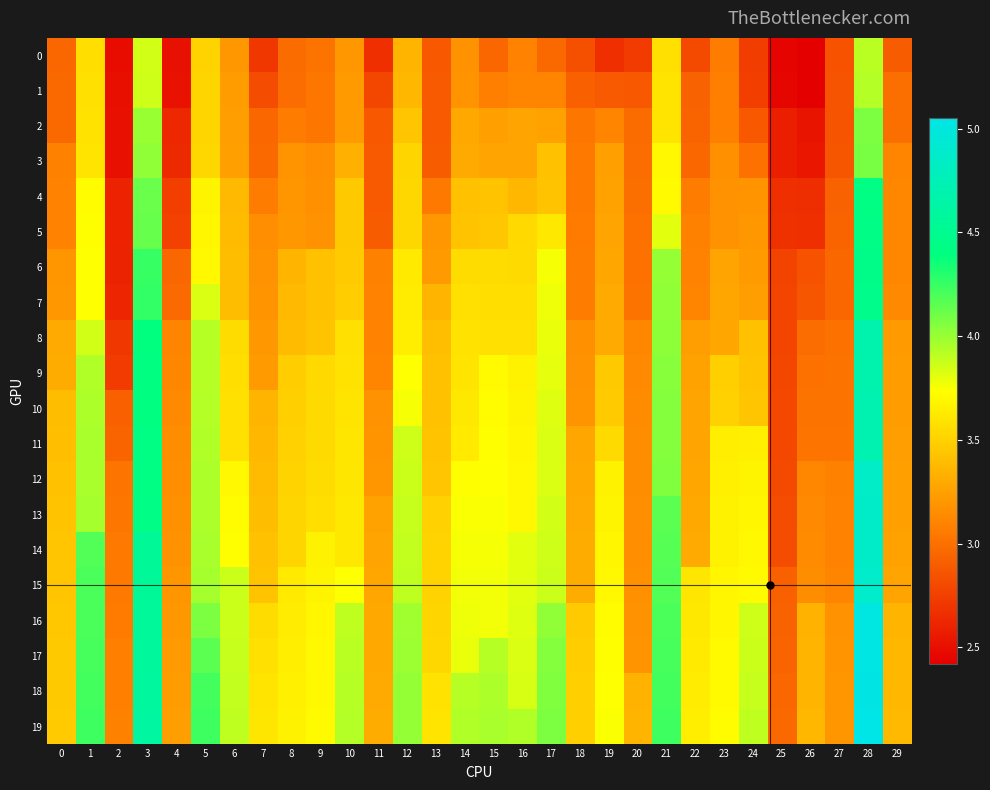

Reading right to left, what are all the values shown in this chart?

0: 29=2.9	28=3.9	27=2.9	26=2.4	25=2.5	24=2.7	23=3.1	22=2.8	21=3.6	20=2.7	19=2.7	18=2.8	17=3.0	16=3.1	15=3.0	14=3.2	13=2.9	12=3.4	11=2.7	10=3.2	9=3.0	8=3.0	7=2.7	6=3.2	5=3.5	4=2.5	3=3.9	2=2.5	1=3.6	0=3.0
1: 29=3.0	28=3.9	27=2.9	26=2.4	25=2.5	24=2.8	23=3.1	22=2.9	21=3.6	20=2.9	19=2.9	18=2.9	17=3.1	16=3.1	15=3.1	14=3.2	13=2.9	12=3.4	11=2.8	10=3.2	9=3.0	8=3.0	7=2.8	6=3.2	5=3.5	4=2.5	3=3.9	2=2.5	1=3.6	0=3.0
2: 29=3.0	28=4.1	27=2.9	26=2.5	25=2.6	24=2.9	23=3.1	22=2.9	21=3.6	20=3.0	19=3.1	18=3.0	17=3.3	16=3.3	15=3.2	14=3.3	13=2.9	12=3.4	11=2.9	10=3.2	9=3.0	8=3.1	7=3.0	6=3.2	5=3.5	4=2.6	3=4.0	2=2.5	1=3.6	0=3.0
3: 29=3.1	28=4.1	27=2.9	26=2.5	25=2.6	24=3.0	23=3.2	22=3.0	21=3.7	20=3.0	19=3.2	18=3.0	17=3.4	16=3.3	15=3.3	14=3.3	13=2.9	12=3.5	11=2.9	10=3.3	9=3.2	8=3.2	7=3.0	6=3.2	5=3.5	4=2.6	3=4.0	2=2.5	1=3.6	0=3.1
4: 29=3.1	28=4.4	27=2.9	26=2.7	25=2.7	24=3.2	23=3.2	22=3.1	21=3.7	20=3.0	19=3.3	18=3.0	17=3.4	16=3.4	15=3.4	14=3.4	13=3.0	12=3.5	11=2.9	10=3.5	9=3.2	8=3.2	7=3.1	6=3.4	5=3.7	4=2.8	3=4.1	2=2.6	1=3.7	0=3.1
5: 29=3.1	28=4.4	27=2.9	26=2.7	25=2.7	24=3.2	23=3.2	22=3.1	21=3.8	20=3.0	19=3.3	18=3.1	17=3.6	16=3.5	15=3.5	14=3.4	13=3.2	12=3.5	11=2.9	10=3.5	9=3.2	8=3.2	7=3.2	6=3.4	5=3.7	4=2.8	3=4.1	2=2.6	1=3.7	0=3.1
6: 29=3.1	28=4.5	27=3.0	26=2.9	25=2.8	24=3.2	23=3.3	22=3.1	21=4.0	20=3.0	19=3.3	18=3.1	17=3.8	16=3.5	15=3.6	14=3.6	13=3.2	12=3.6	11=3.1	10=3.5	9=3.4	8=3.4	7=3.2	6=3.4	5=3.7	4=3.0	3=4.2	2=2.6	1=3.7	0=3.2
7: 29=3.1	28=4.5	27=3.0	26=2.9	25=2.8	24=3.2	23=3.3	22=3.1	21=4.0	20=3.0	19=3.3	18=3.1	17=3.8	16=3.6	15=3.6	14=3.6	13=3.4	12=3.6	11=3.1	10=3.5	9=3.4	8=3.4	7=3.2	6=3.4	5=3.8	4=3.0	3=4.3	2=2.6	1=3.7	0=3.2
8: 29=3.2	28=4.7	27=3.0	26=3.0	25=2.8	24=3.4	23=3.3	22=3.2	21=4.0	20=3.1	19=3.3	18=3.2	17=3.8	16=3.6	15=3.6	14=3.6	13=3.4	12=3.6	11=3.1	10=3.6	9=3.4	8=3.4	7=3.2	6=3.6	5=3.9	4=3.1	3=4.4	2=2.7	1=3.9	0=3.3
9: 29=3.2	28=4.7	27=3.0	26=3.0	25=2.8	24=3.4	23=3.5	22=3.3	21=4.0	20=3.1	19=3.5	18=3.2	17=3.8	16=3.7	15=3.7	14=3.6	13=3.4	12=3.7	11=3.1	10=3.6	9=3.5	8=3.5	7=3.2	6=3.6	5=3.9	4=3.1	3=4.4	2=2.7	1=3.9	0=3.3
10: 29=3.2	28=4.7	27=3.0	26=3.0	25=2.8	24=3.4	23=3.5	22=3.3	21=4.0	20=3.1	19=3.5	18=3.2	17=3.8	16=3.7	15=3.7	14=3.6	13=3.4	12=3.8	11=3.2	10=3.6	9=3.5	8=3.5	7=3.4	6=3.6	5=3.9	4=3.1	3=4.4	2=2.9	1=4.0	0=3.4
11: 29=3.2	28=4.7	27=3.0	26=3.0	25=2.8	24=3.7	23=3.6	22=3.3	21=4.0	20=3.1	19=3.5	18=3.3	17=3.8	16=3.7	15=3.7	14=3.6	13=3.4	12=3.9	11=3.2	10=3.6	9=3.5	8=3.5	7=3.4	6=3.6	5=3.9	4=3.1	3=4.4	2=2.9	1=4.0	0=3.4
12: 29=3.2	28=4.8	27=3.1	26=3.1	25=2.8	24=3.7	23=3.7	22=3.3	21=4.1	20=3.1	19=3.7	18=3.3	17=3.8	16=3.7	15=3.7	14=3.7	13=3.4	12=3.9	11=3.2	10=3.6	9=3.6	8=3.5	7=3.4	6=3.7	5=4.0	4=3.2	3=4.4	2=3.0	1=4.0	0=3.4
13: 29=3.2	28=4.9	27=3.1	26=3.1	25=2.8	24=3.7	23=3.7	22=3.3	21=4.2	20=3.2	19=3.7	18=3.3	17=3.9	16=3.7	15=3.8	14=3.8	13=3.5	12=3.9	11=3.3	10=3.6	9=3.6	8=3.5	7=3.4	6=3.7	5=4.0	4=3.2	3=4.4	2=3.0	1=4.0	0=3.4
14: 29=3.3	28=4.9	27=3.1	26=3.1	25=2.8	24=3.7	23=3.7	22=3.3	21=4.2	20=3.2	19=3.7	18=3.3	17=3.9	16=3.8	15=3.8	14=3.8	13=3.5	12=3.9	11=3.3	10=3.6	9=3.7	8=3.5	7=3.4	6=3.7	5=4.0	4=3.2	3=4.5	2=3.0	1=4.2	0=3.4
15: 29=3.3	28=4.9	27=3.1	26=3.1	25=2.9	24=3.7	23=3.7	22=3.6	21=4.2	20=3.2	19=3.7	18=3.3	17=3.9	16=3.8	15=3.8	14=3.8	13=3.5	12=3.9	11=3.3	10=3.7	9=3.7	8=3.6	7=3.4	6=3.9	5=4.0	4=3.2	3=4.5	2=3.0	1=4.2	0=3.4
16: 29=3.4	28=5.0	27=3.2	26=3.3	25=2.9	24=3.9	23=3.7	22=3.6	21=4.2	20=3.2	19=3.7	18=3.5	17=4.0	16=3.8	15=3.8	14=3.8	13=3.5	12=4.0	11=3.3	10=3.9	9=3.7	8=3.6	7=3.6	6=3.9	5=4.1	4=3.2	3=4.6	2=3.1	1=4.2	0=3.5
17: 29=3.4	28=5.0	27=3.2	26=3.4	25=2.9	24=3.9	23=3.7	22=3.6	21=4.2	20=3.2	19=3.7	18=3.5	17=4.0	16=3.8	15=3.9	14=3.8	13=3.5	12=4.0	11=3.3	10=3.9	9=3.7	8=3.6	7=3.6	6=3.9	5=4.2	4=3.2	3=4.6	2=3.1	1=4.2	0=3.5
18: 29=3.4	28=5.0	27=3.2	26=3.4	25=3.0	24=3.9	23=3.7	22=3.6	21=4.2	20=3.3	19=3.7	18=3.5	17=4.1	16=3.8	15=4.0	14=3.9	13=3.6	12=4.0	11=3.3	10=3.9	9=3.7	8=3.7	7=3.6	6=3.9	5=4.2	4=3.2	3=4.6	2=3.1	1=4.2	0=3.5
19: 29=3.4	28=5.0	27=3.2	26=3.4	25=3.0	24=3.9	23=3.7	22=3.6	21=4.2	20=3.4	19=3.8	18=3.5	17=4.1	16=3.9	15=4.0	14=3.9	13=3.6	12=4.0	11=3.3	10=3.9	9=3.7	8=3.7	7=3.6	6=3.9	5=4.2	4=3.2	3=4.6	2=3.1	1=4.2	0=3.5